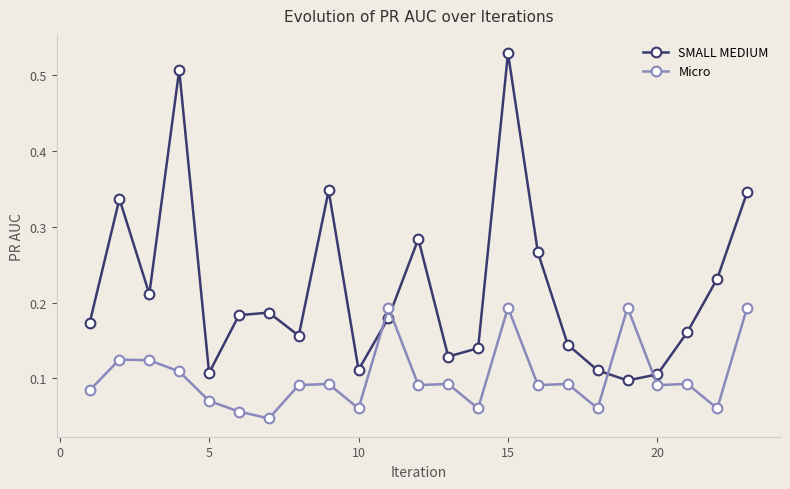

List the series in order of their overall mean, highest first.

SMALL MEDIUM, Micro